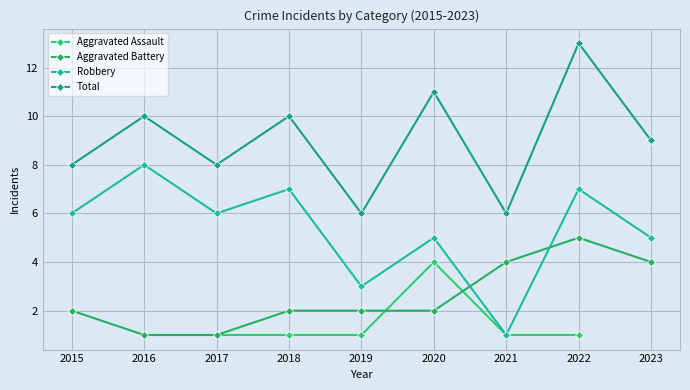

What is the average value of the Robbery series?

5.3